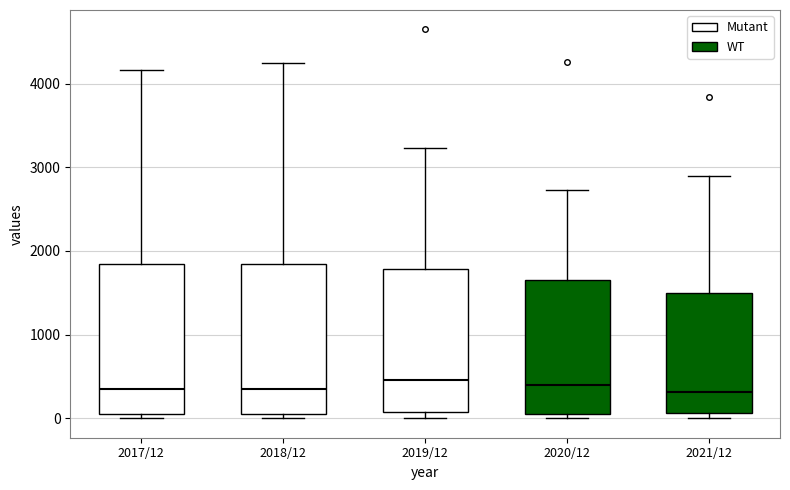

Where is the upper edge of the box for 2021/12 on the y-axis? The values are not printed on the chart, so give them approximately, as read against the axis.

1500